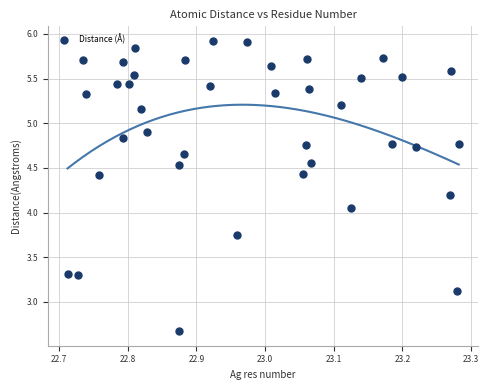

What is the range of Y values (max minus min)?

3.3